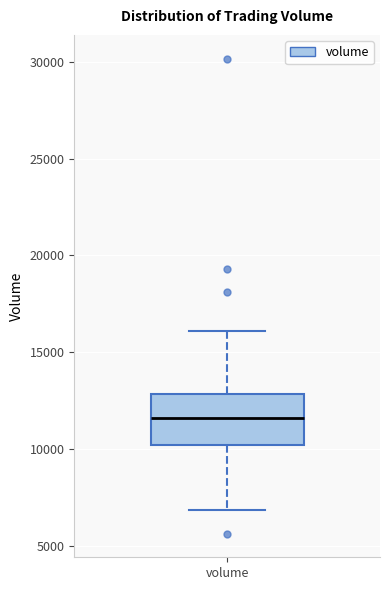

Transcribe this box plot: give where the median line is, the range the box spans, and where the two whiskers end, as read against the y-axis. The values are not printed on the chart, so give them approximately, as read against the axis.

median 11500, box 10000 to 13000, whiskers 7000 to 16000